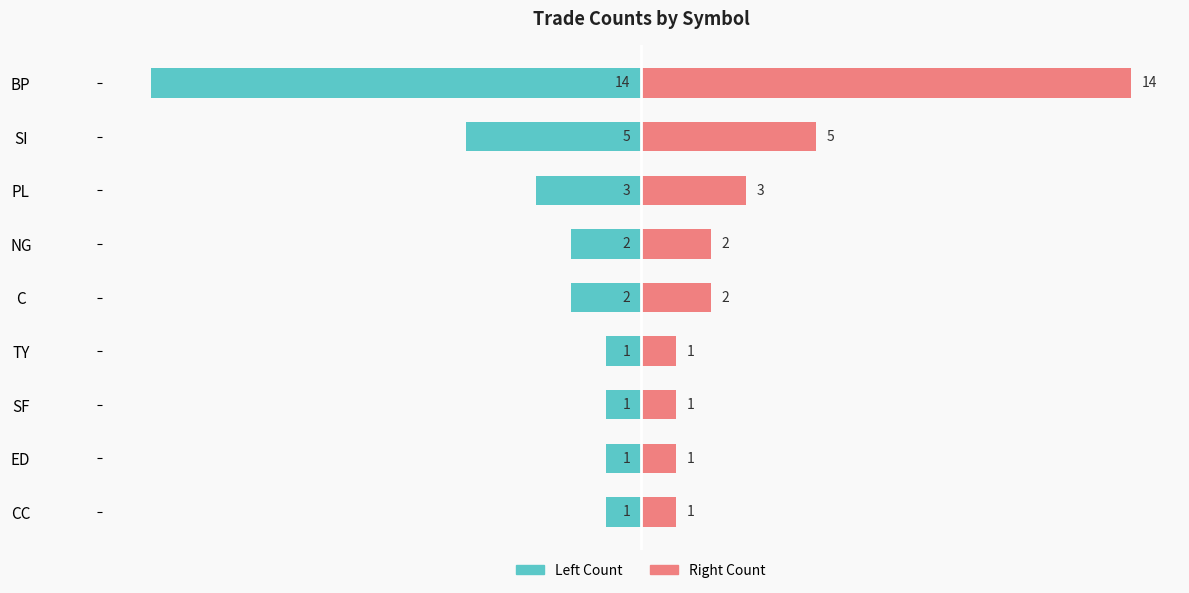

What are all the series names shown in the legend?

Left (Count), Right (Count)